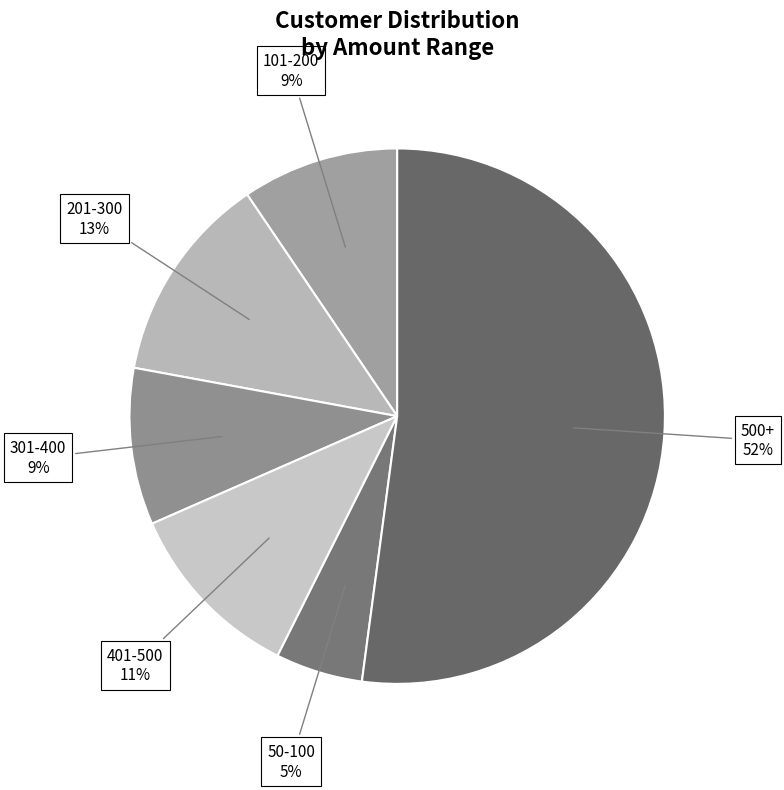

How many slices are in this pie chart?

6